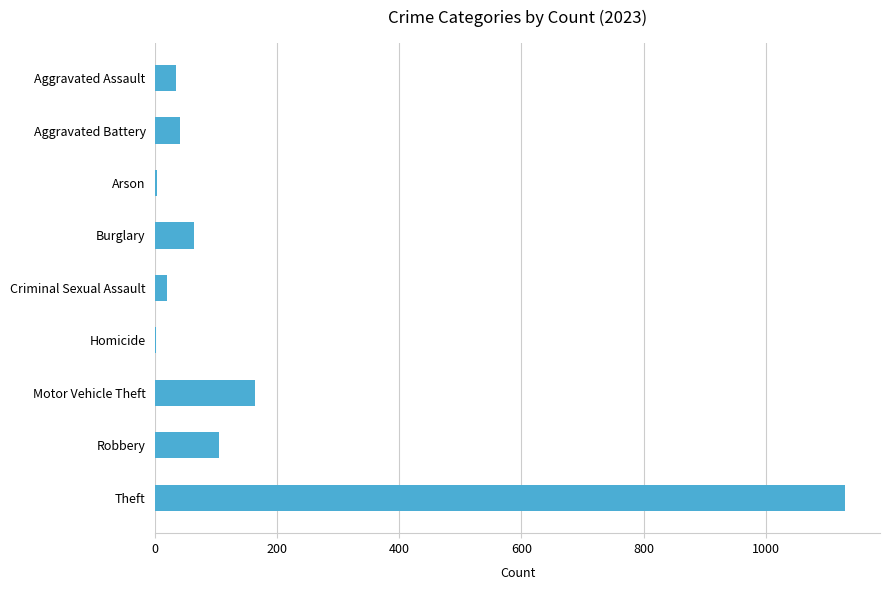

What is the maximum value shown in the chart?

1131